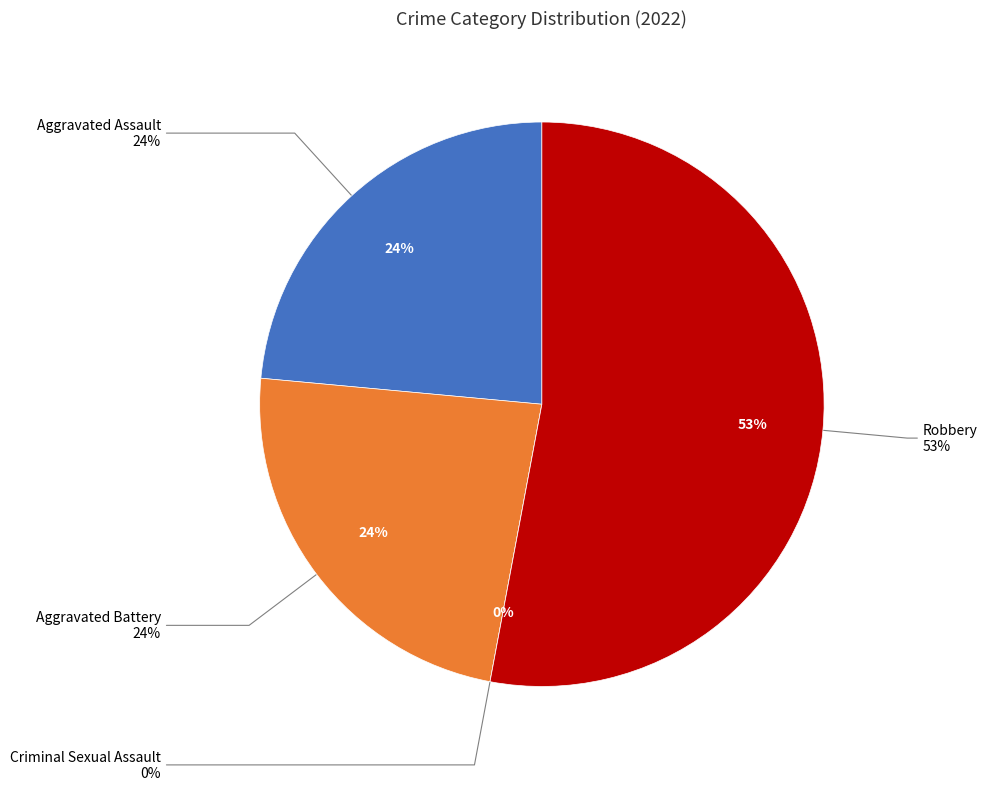

What is the smallest slice in the pie chart?

Criminal Sexual Assault